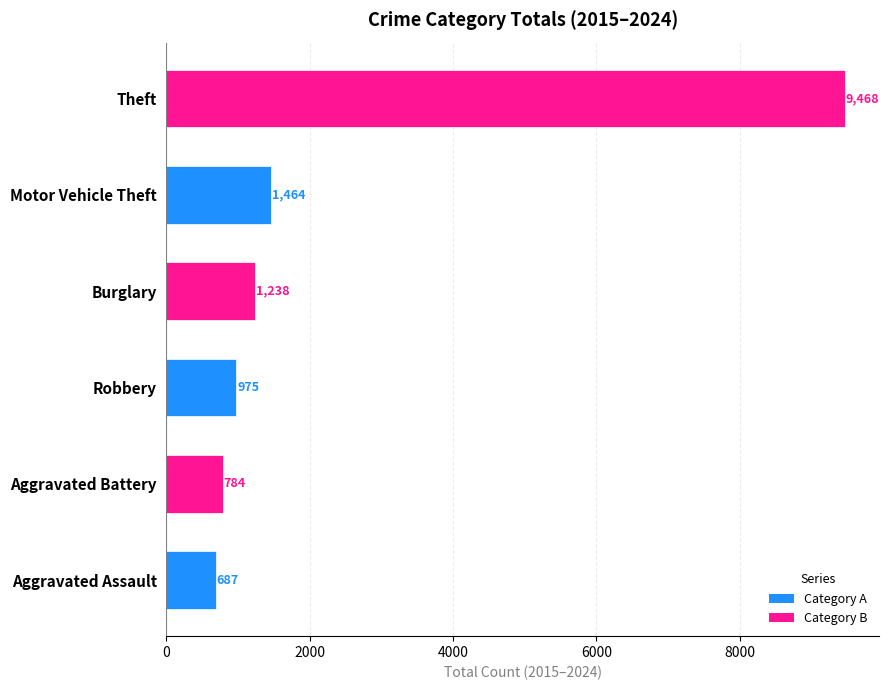

Are the bars grouped side by side (vs. stacked)?

No